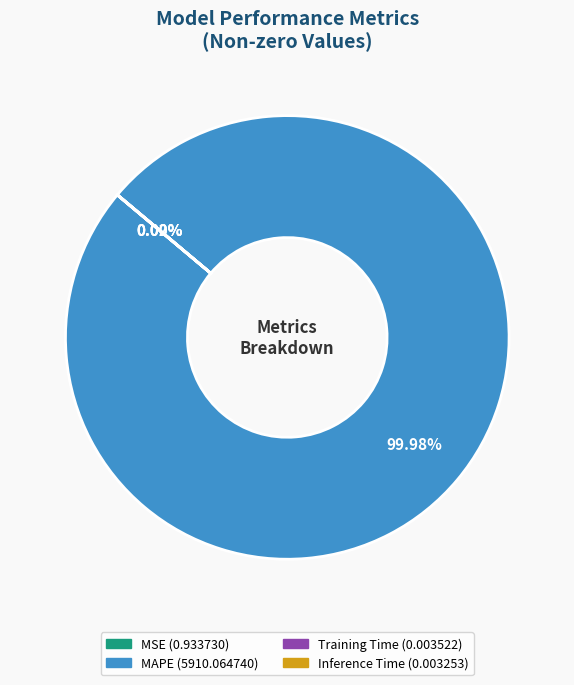

What is the largest slice in the pie chart?

MAPE